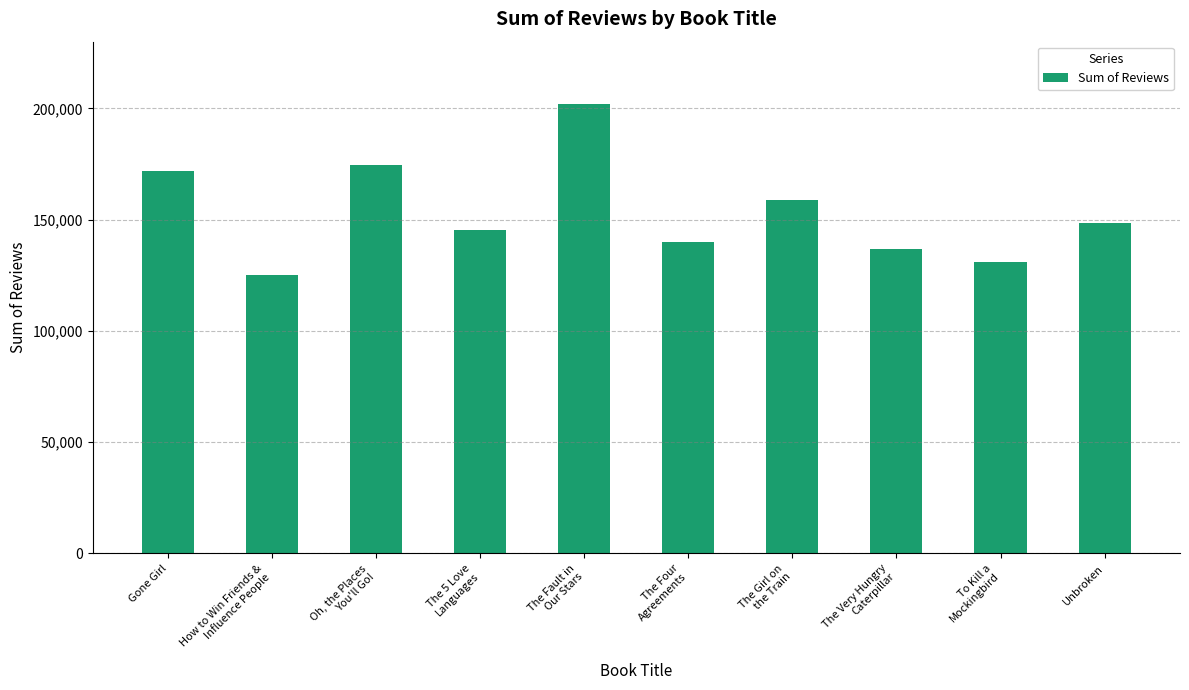

Rank the categories by value from lowest to highest.

How to Win Friends &
Influence People, To Kill a
Mockingbird, The Very Hungry
Caterpillar, The Four
Agreements, The 5 Love
Languages, Unbroken, The Girl on
the Train, Gone Girl, Oh, the Places
You'll Go!, The Fault in
Our Stars